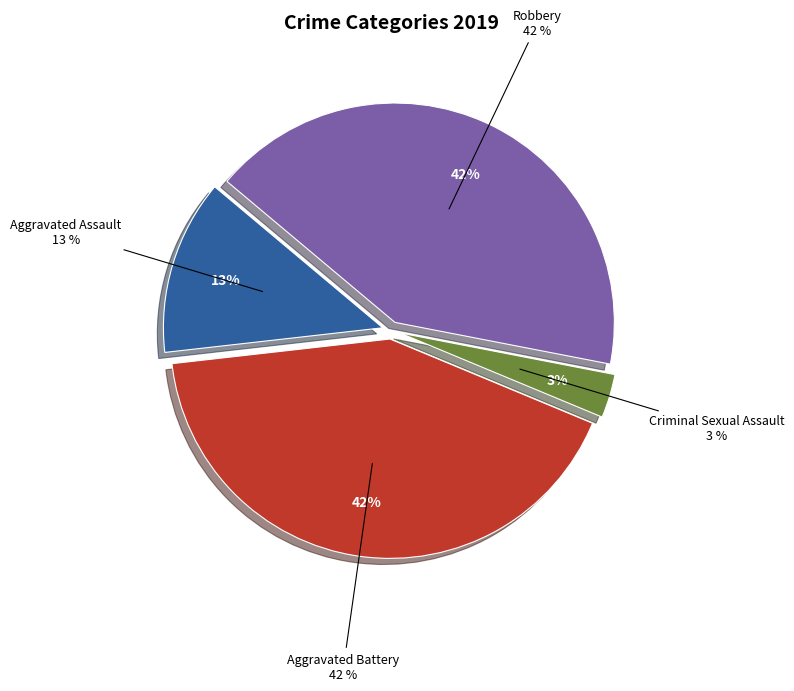

To the nearest percent, what is the difference between the largest and smallest slice percentages?

39%